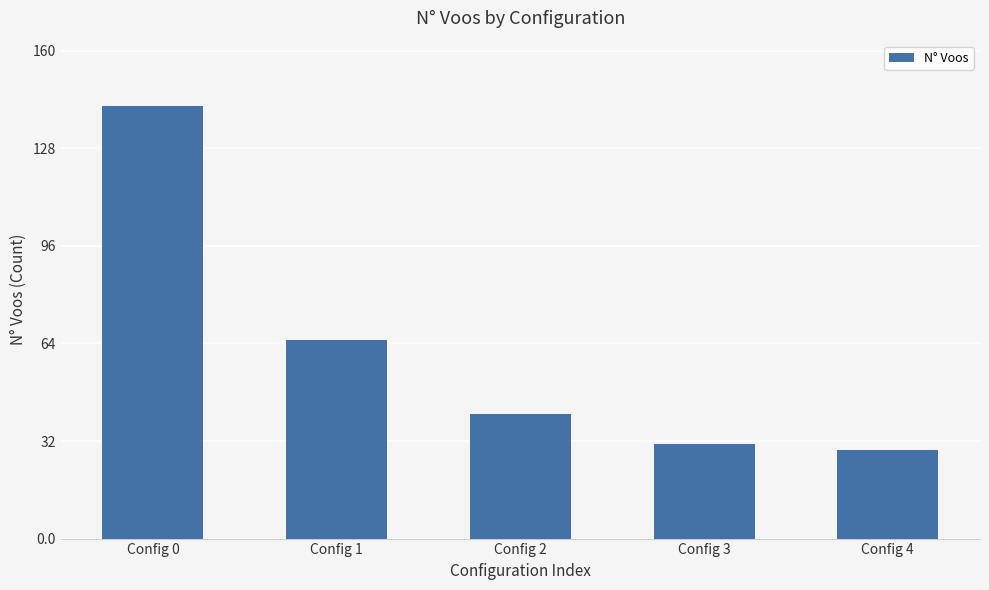

List the labels in order of value, smallest first.

Config 4, Config 3, Config 2, Config 1, Config 0